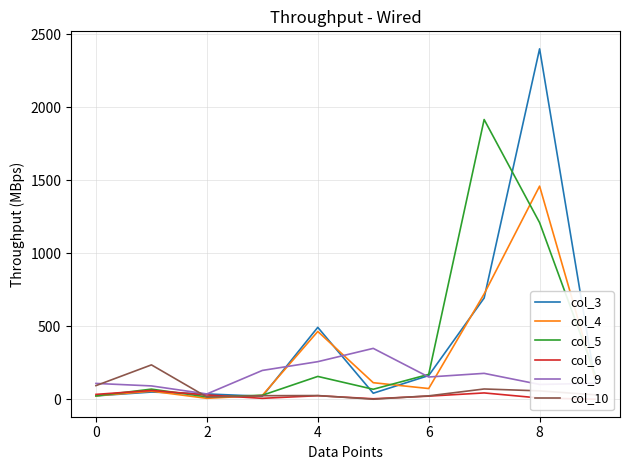

What is the value of the col_6 point at the 4th from the left?

6